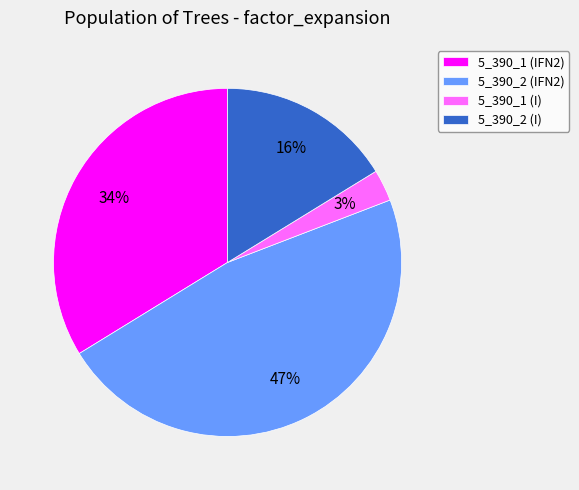

Is the sum of 5_390_1 (I) and 5_390_1 (IFN2) greater than half?

No